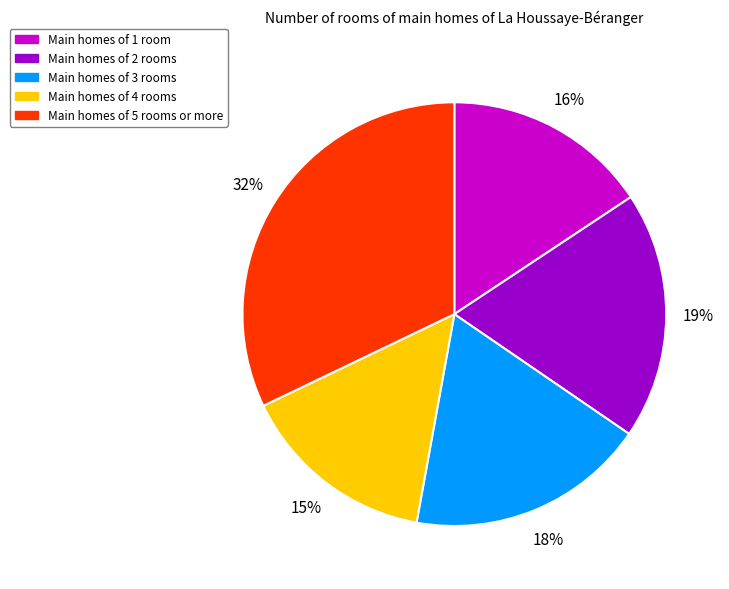

To the nearest percent, what is the difference between the largest and smallest slice percentages?

17%